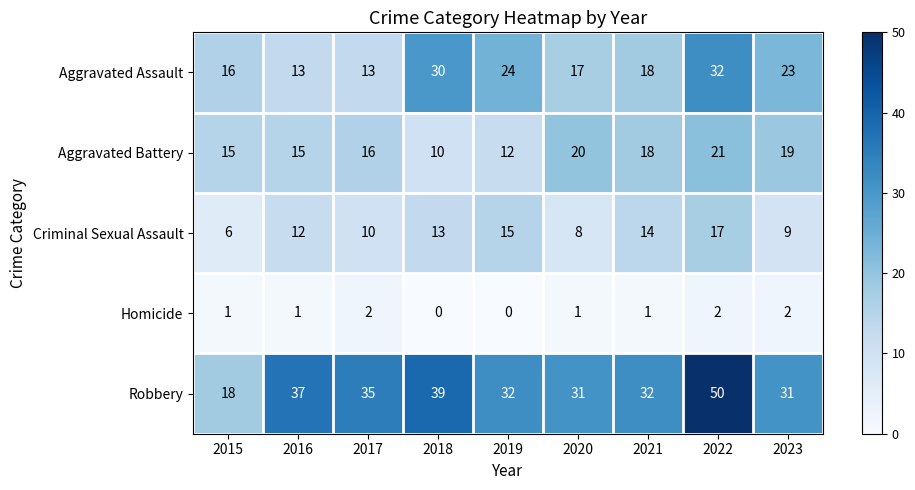

The Aggravated Assault series shows 18 at 2021. True or false?

True